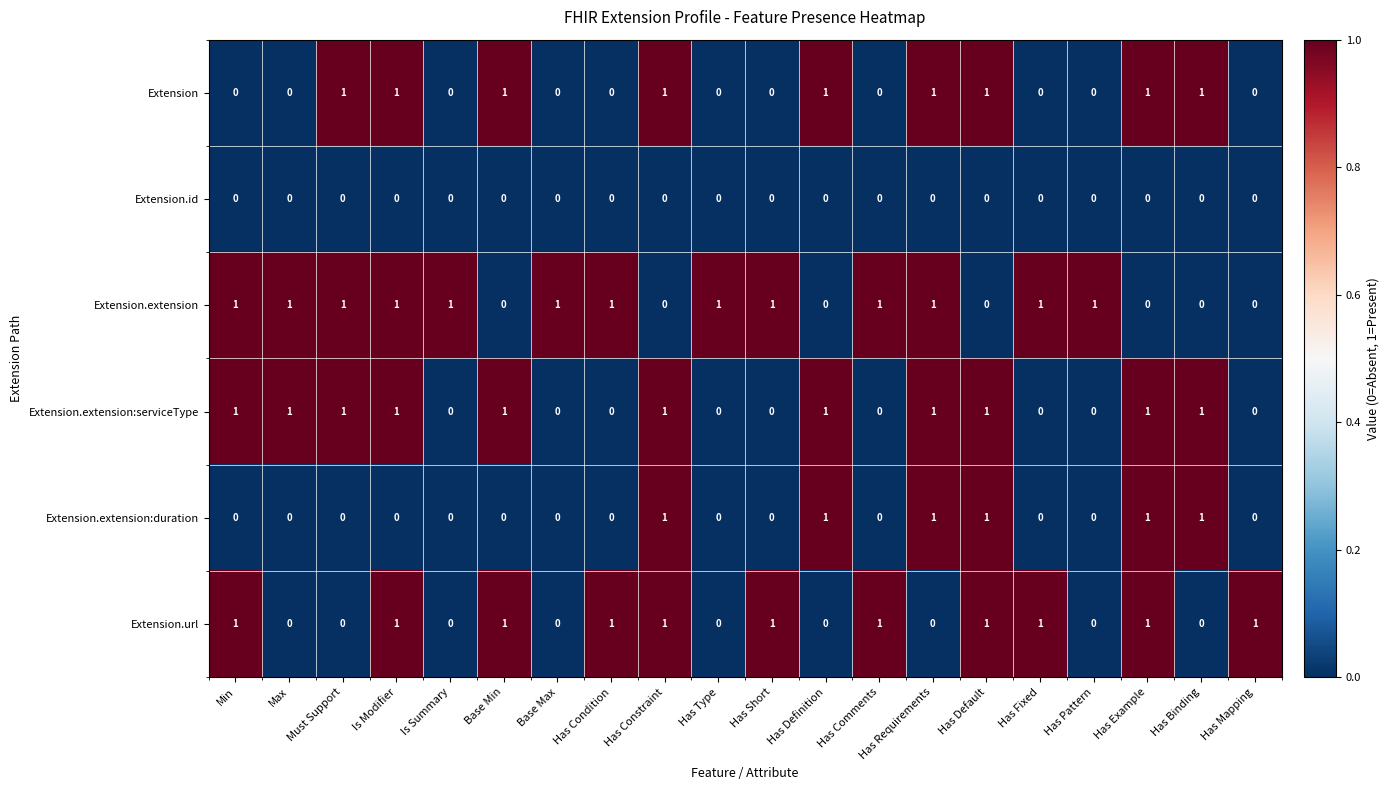

Which series changed the most between Has Fixed and Has Mapping?

Extension.extension